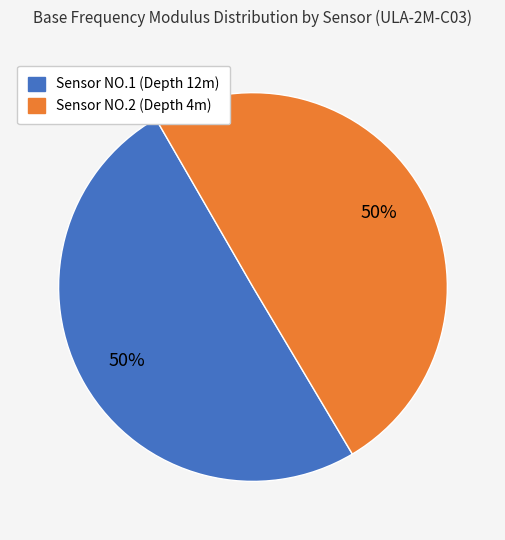

How many slices are in this pie chart?

2